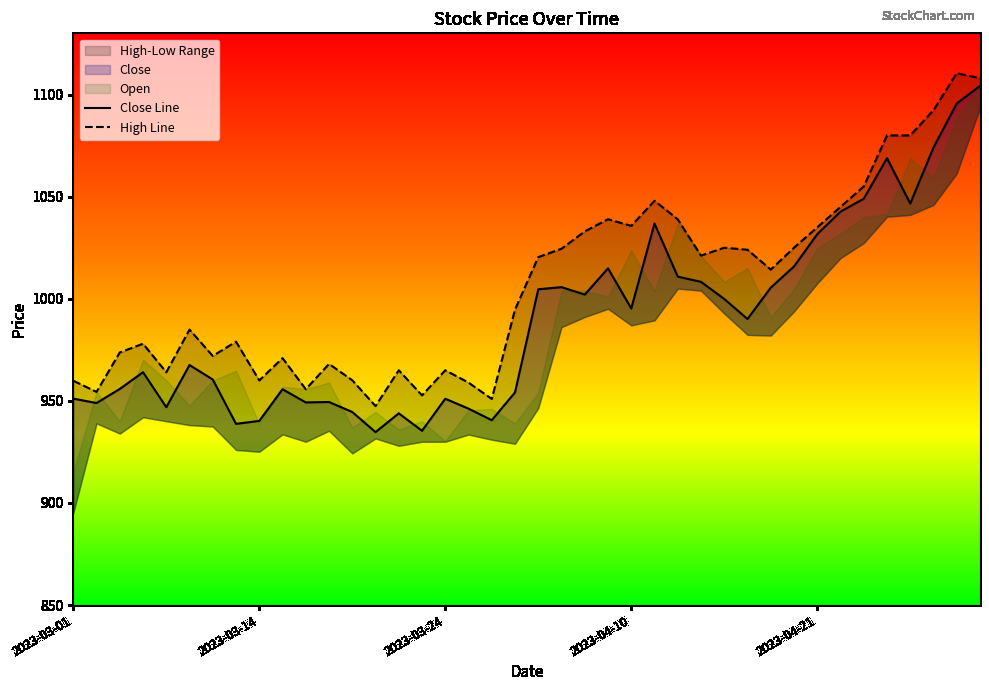

How many interior local peaks does the High Line series have?

11